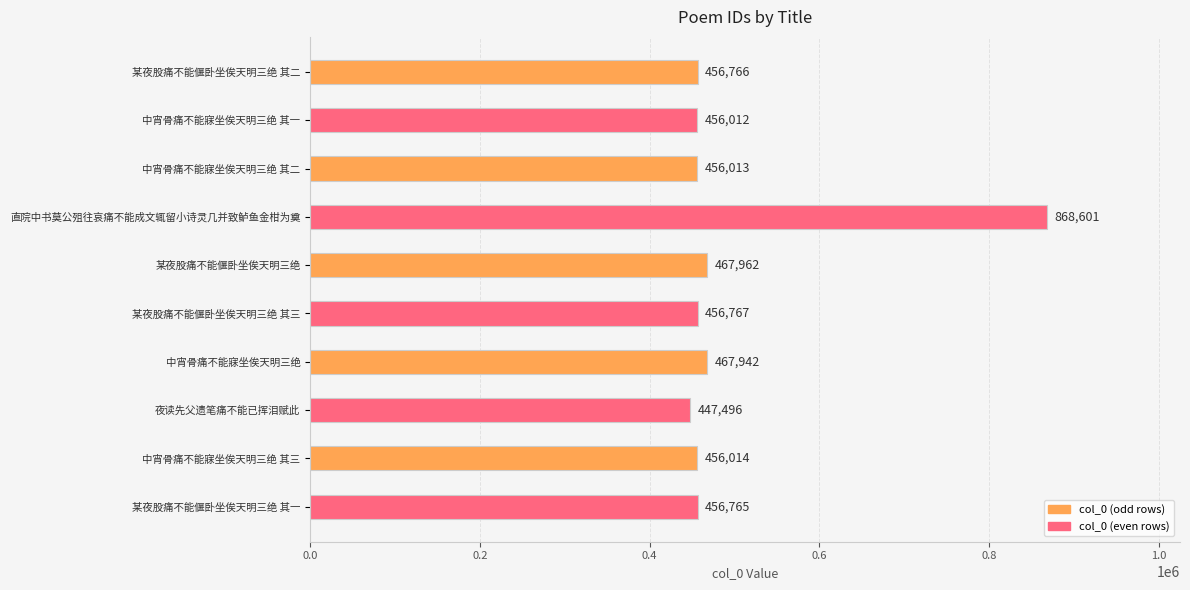

Reading top to bottom, extract all data points from this chart.

某夜股痛不能偃卧坐俟天明三绝 其二=456766	中宵骨痛不能寐坐俟天明三绝 其一=456012	中宵骨痛不能寐坐俟天明三绝 其二=456013	直院中书莫公殂往哀痛不能成文辄留小诗灵几并致鲈鱼金柑为奠=868601	某夜股痛不能偃卧坐俟天明三绝=467962	某夜股痛不能偃卧坐俟天明三绝 其三=456767	中宵骨痛不能寐坐俟天明三绝=467942	夜读先父遗笔痛不能已挥泪赋此=447496	中宵骨痛不能寐坐俟天明三绝 其三=456014	某夜股痛不能偃卧坐俟天明三绝 其一=456765